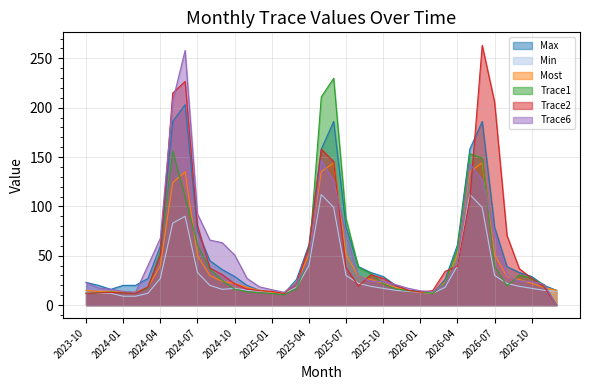

How many times do Trace1 and Trace2 cross each other?

11